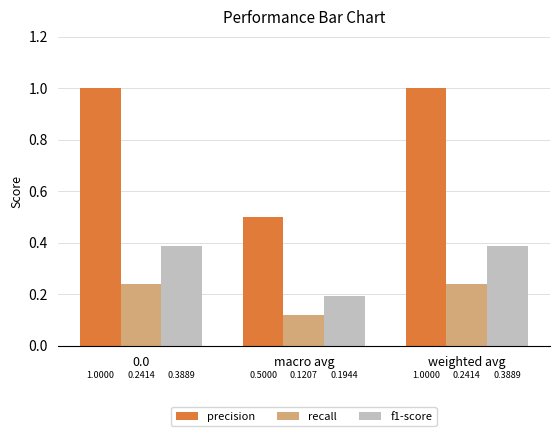

Which series has the widest spread of values?

precision